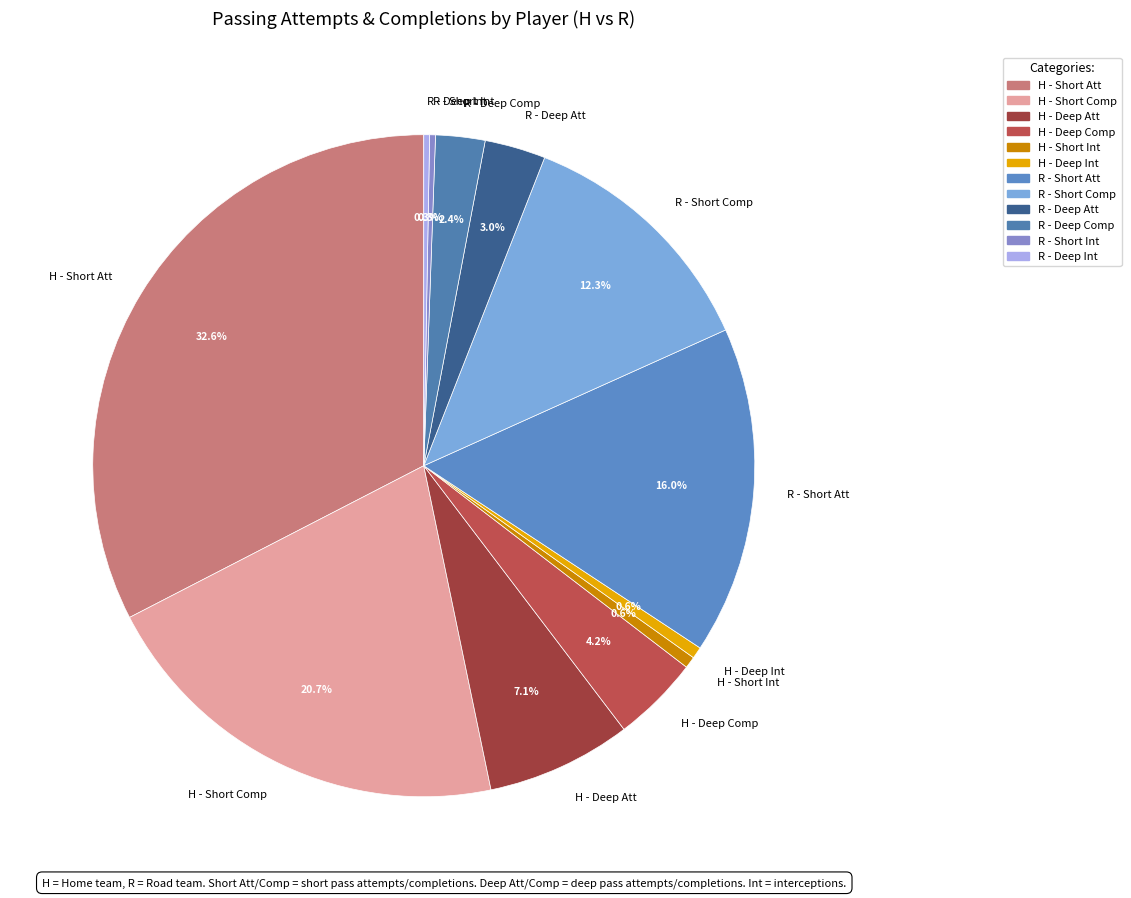

What is the largest slice in the pie chart?

H - Short Att